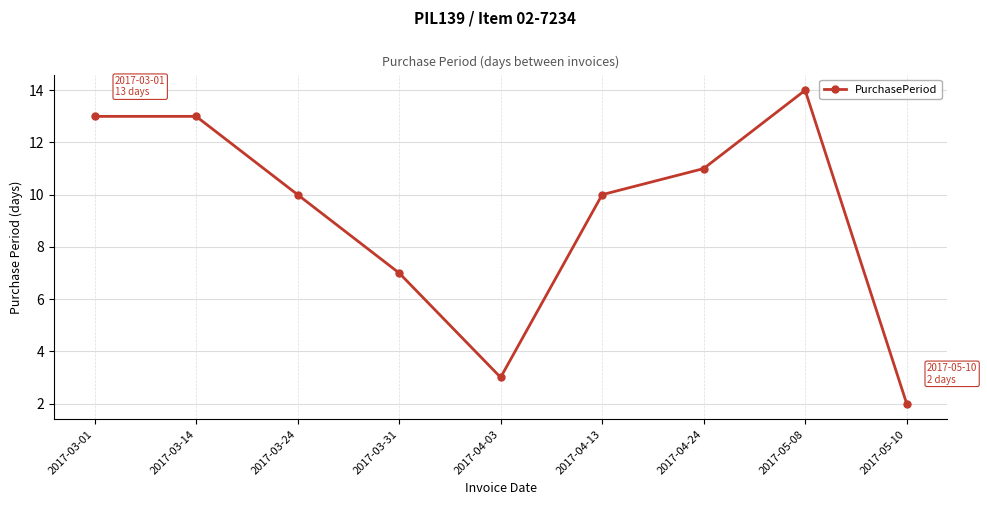

What is the sum of all values?

83